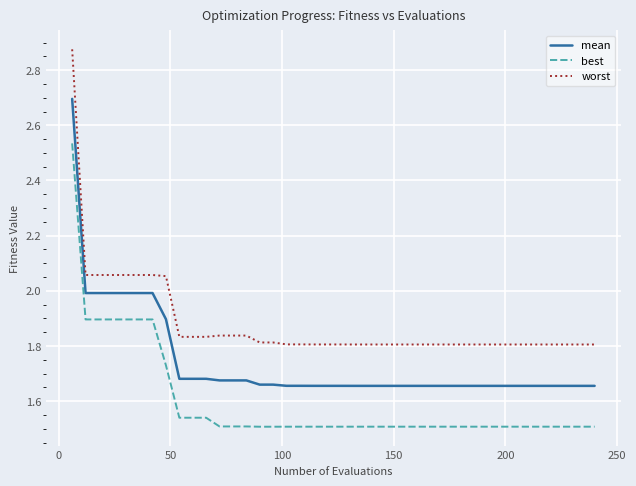

True or false: worst and mean intersect in this chart.

False